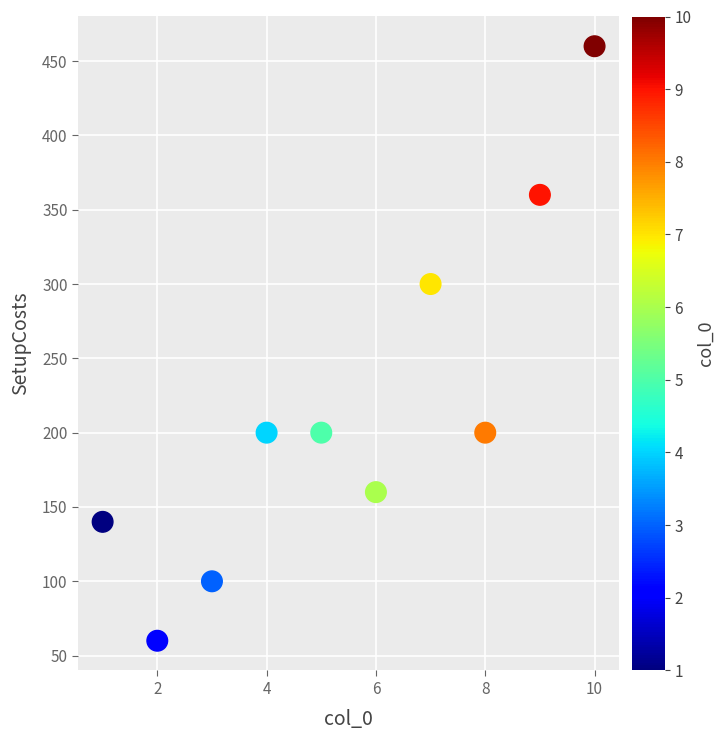

What Y value in the scatter plot is closest to 260?

300